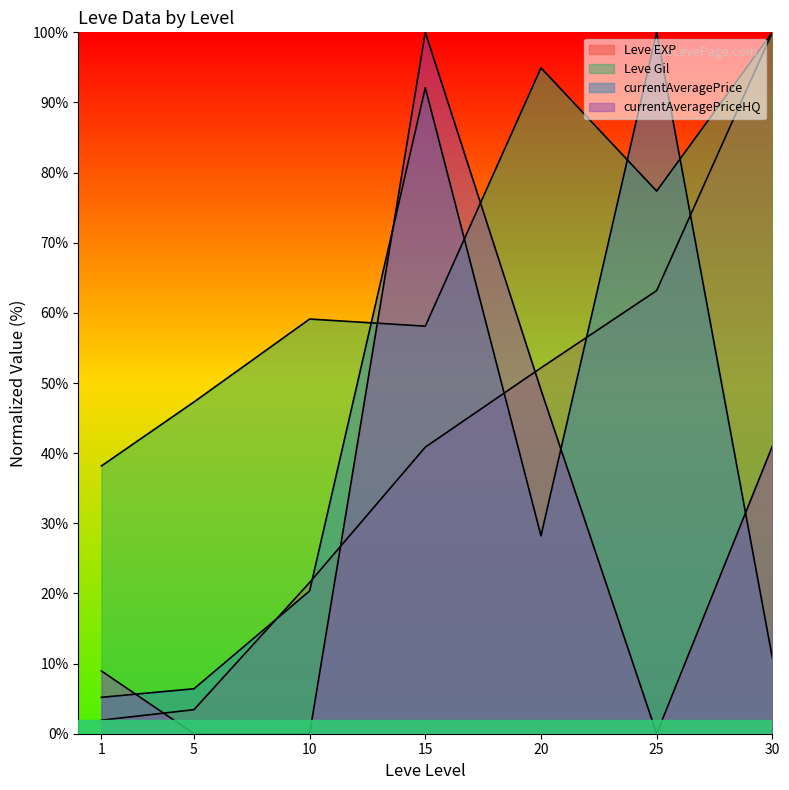

At which category does the chart reach its peak across all series?

30